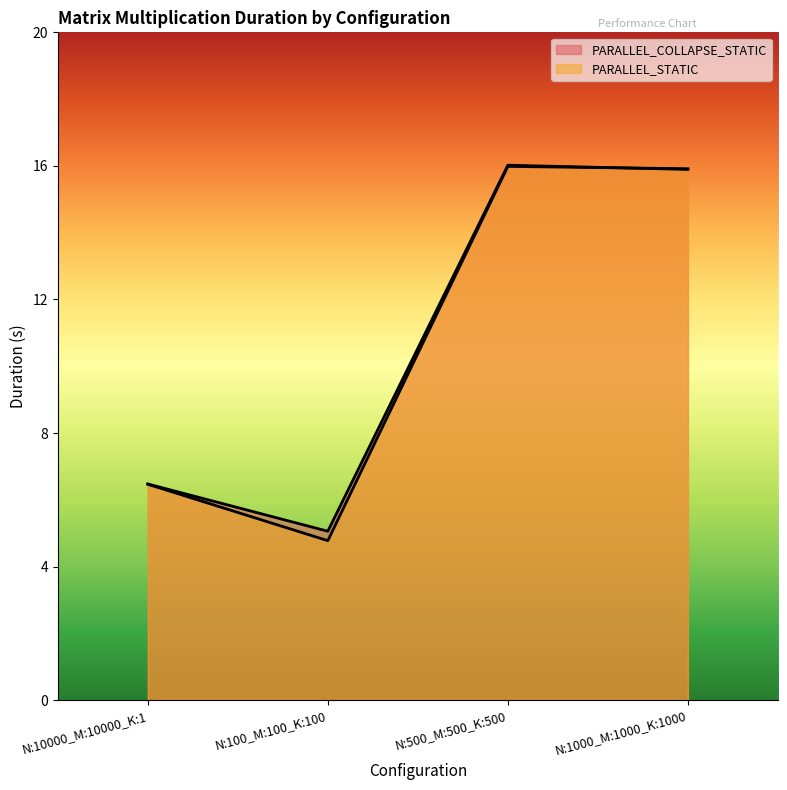

True or false: PARALLEL_STATIC has a value of 1.6 at N:100_M:100_K:100.

False